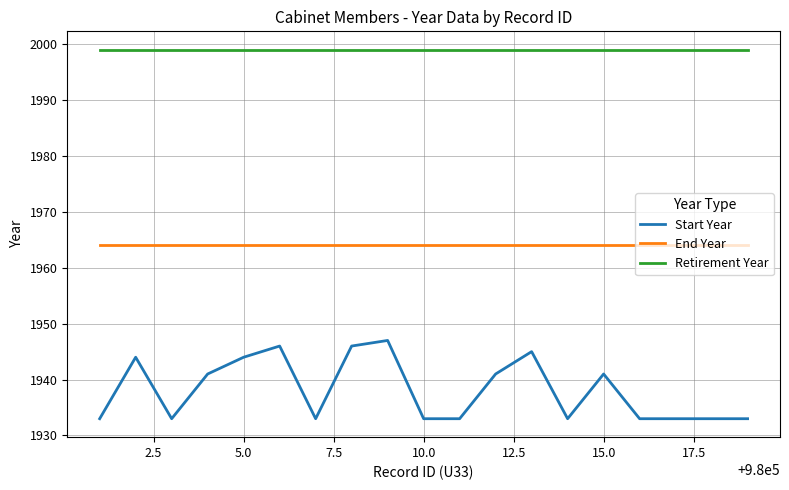

Which series has the largest range (max minus min)?

Start Year